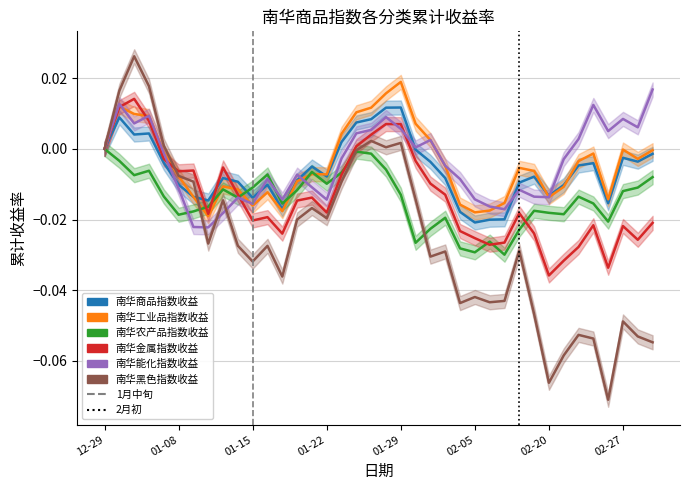

At which label does 南华能化指数收益 first exceed 0?

2024-01-02